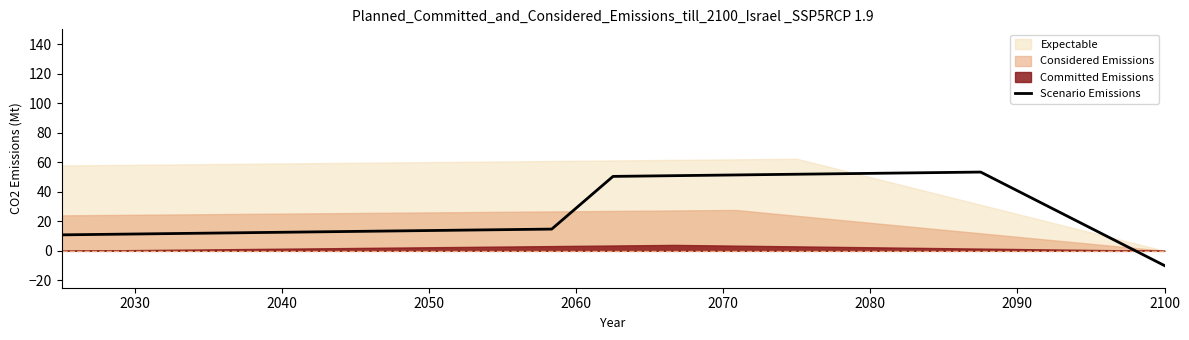

What is the minimum value shown in the chart?

-10.0